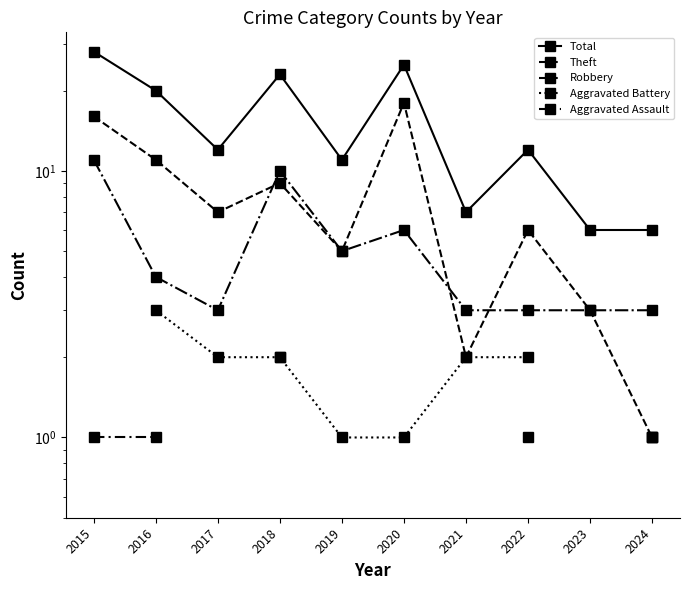

At which category is the sum across all series the highest?

2018